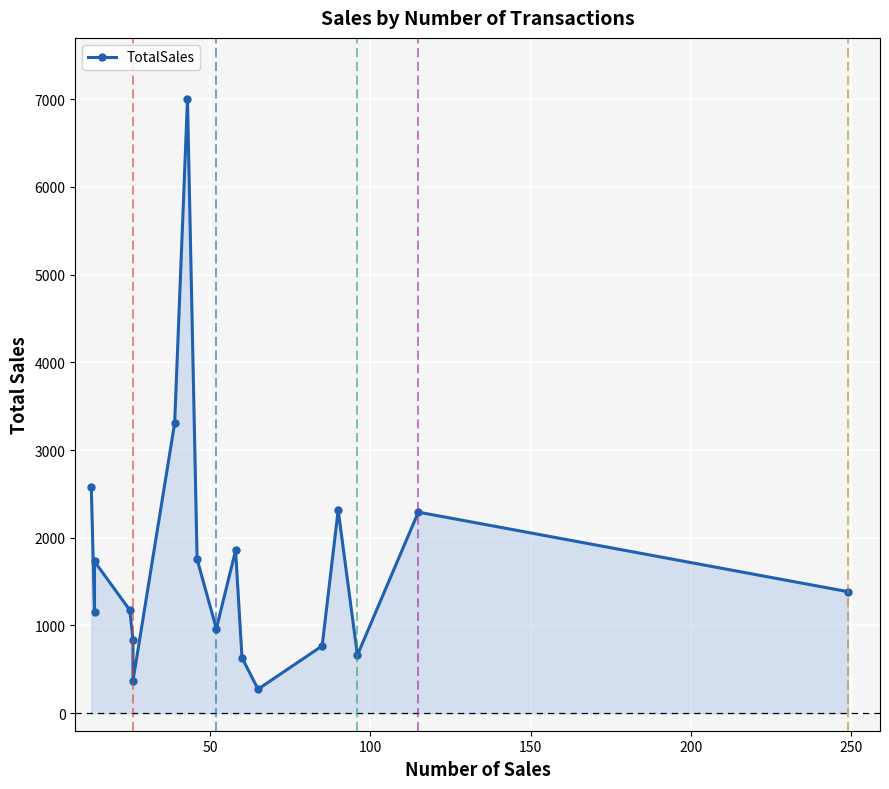

Reading right to left, extract all data points from this chart.

1385.4	2292.2	662.5	2316.2	766.7	273.4	632.4	1855.6	963.4	1755.0	6999.1	3308.8	371.1	834.3	1175.4	1729.7	1155.5	2574.6